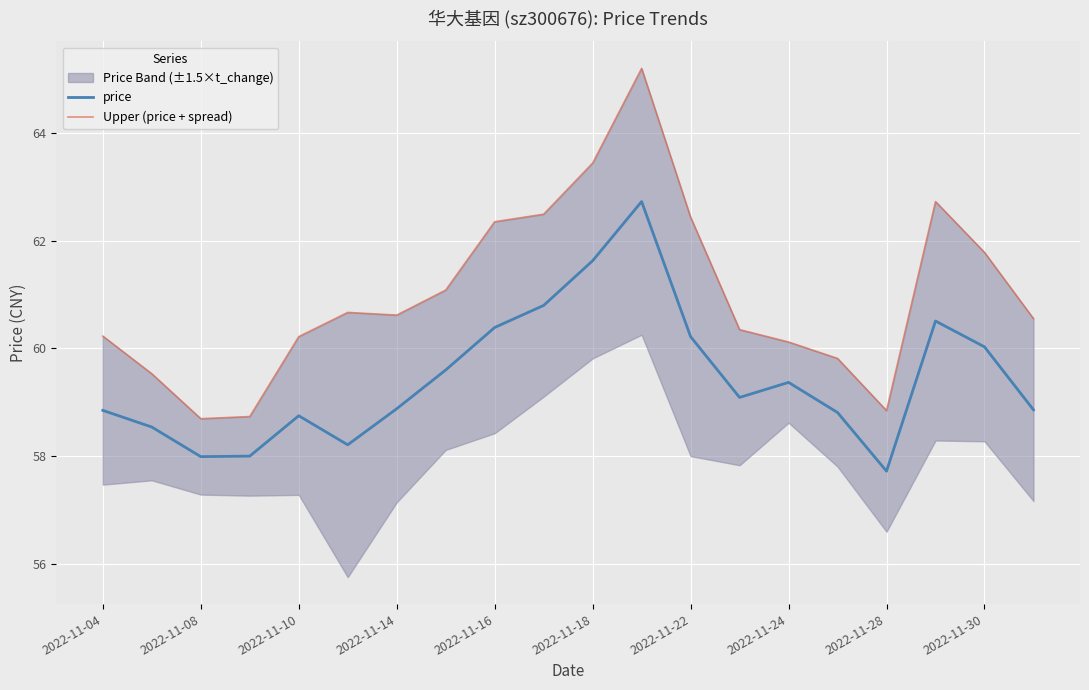

How many data points does each series have?

20